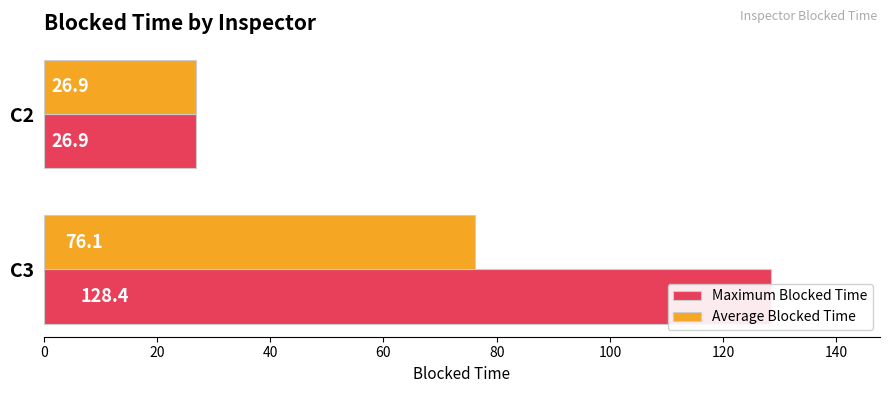

At 20, list the series in order from smallest to largest.

Maximum Blocked Time, Average Blocked Time